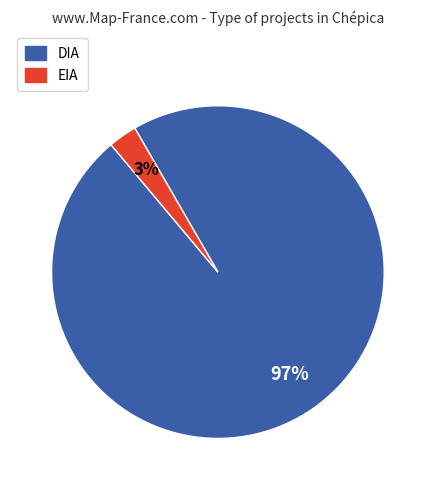

How many slices are in this pie chart?

2